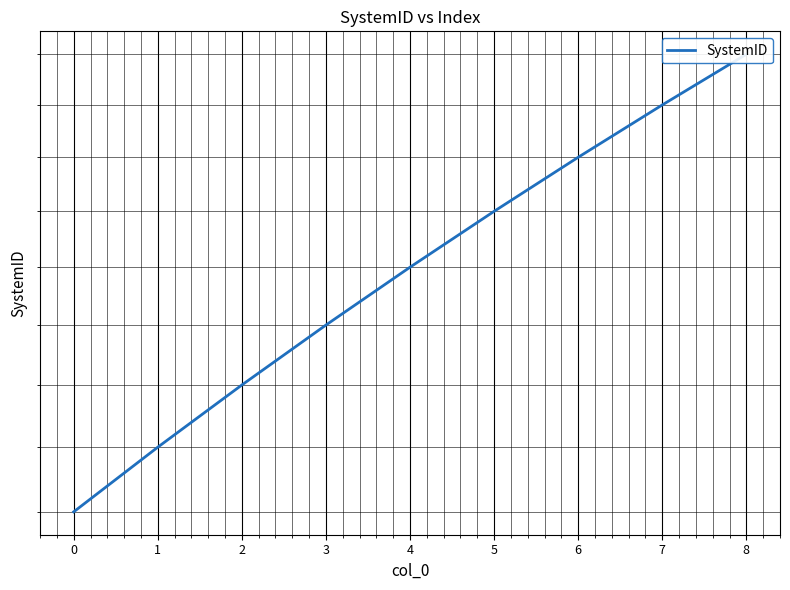

Which has a higher value, 4 or 2?

4